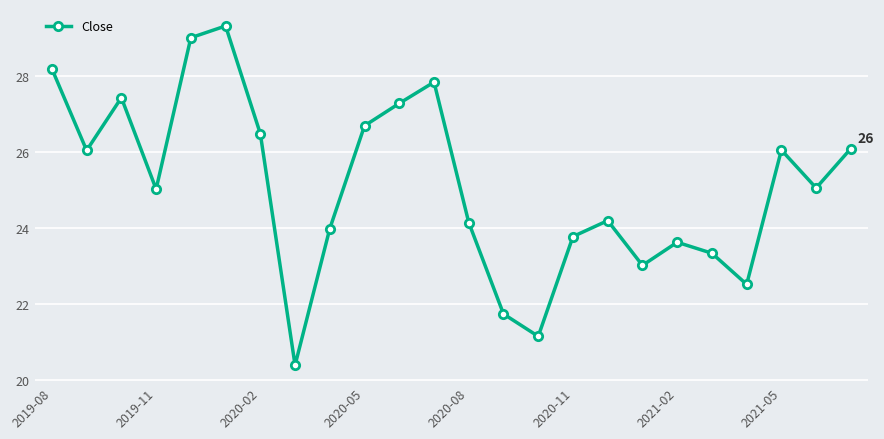

What is the value of the 13th point from the left?

24.1